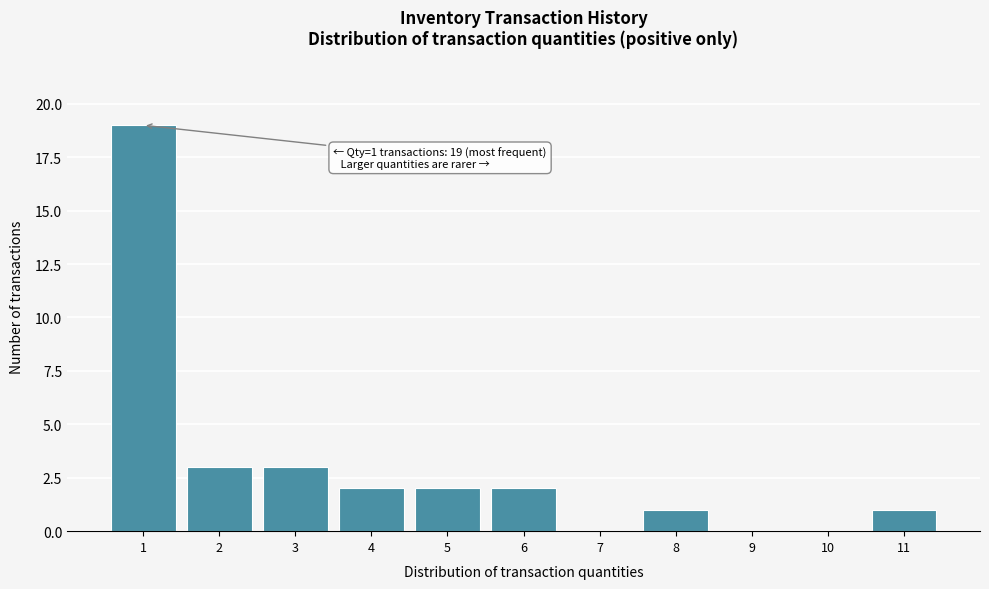

Over which range of the x-axis is the bar tallest?

0.5 to 1.5